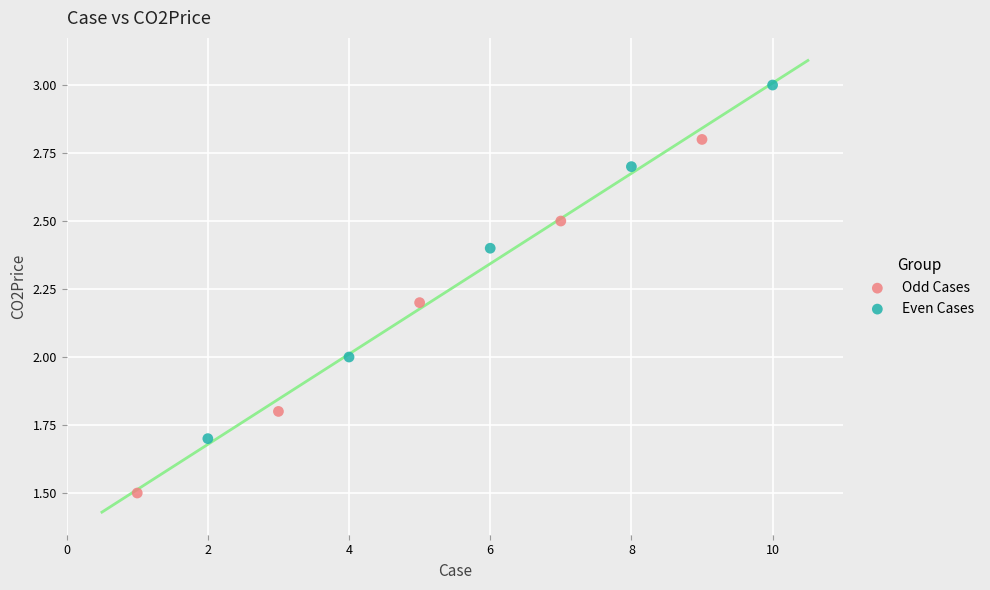

Which series contains the lowest Y value?

Odd Cases